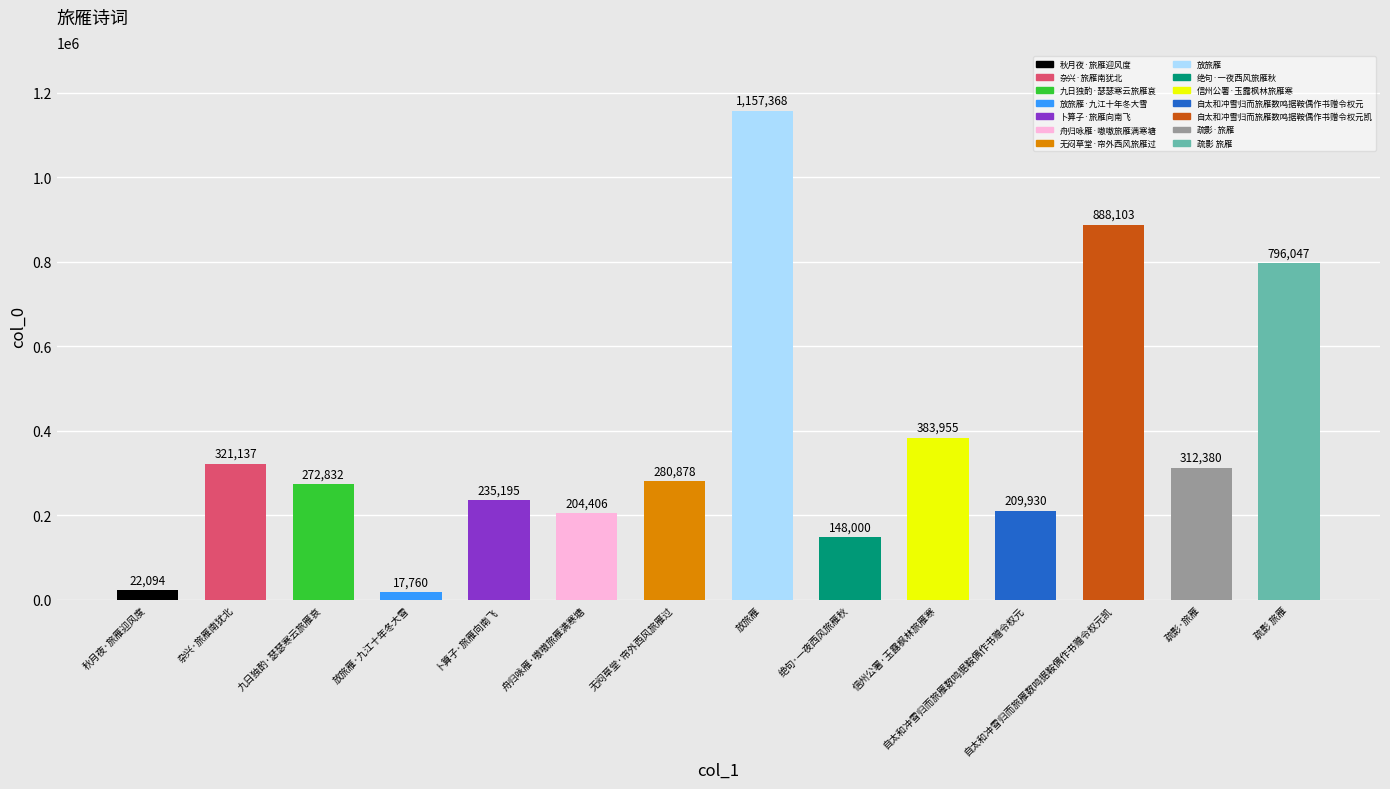

What is the label of the 3rd bar from the left?

九日独酌·瑟瑟寒云旅雁哀